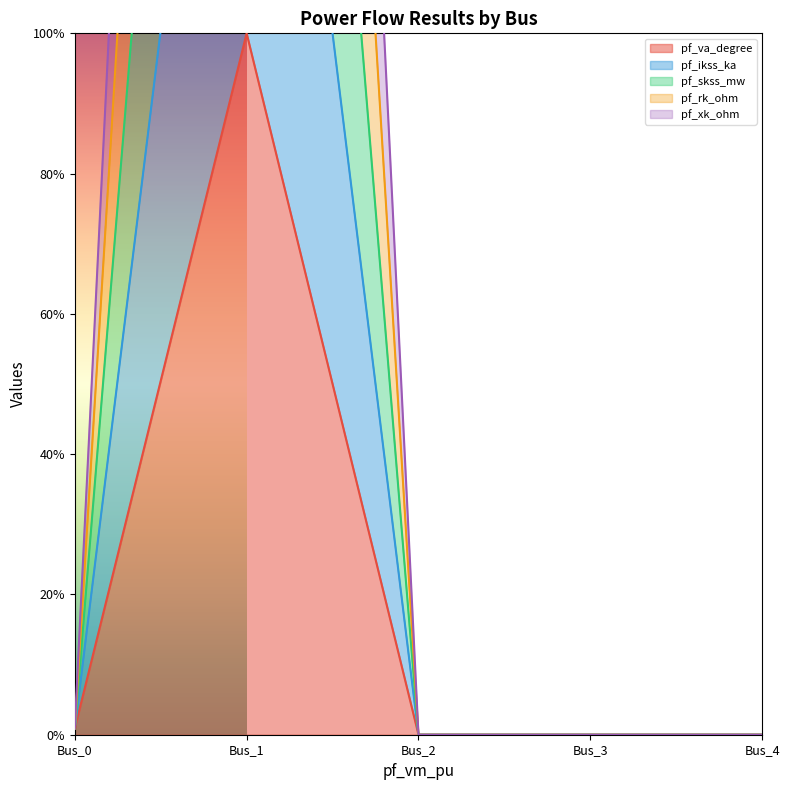

True or false: pf_rk_ohm and pf_va_degree intersect in this chart.

False